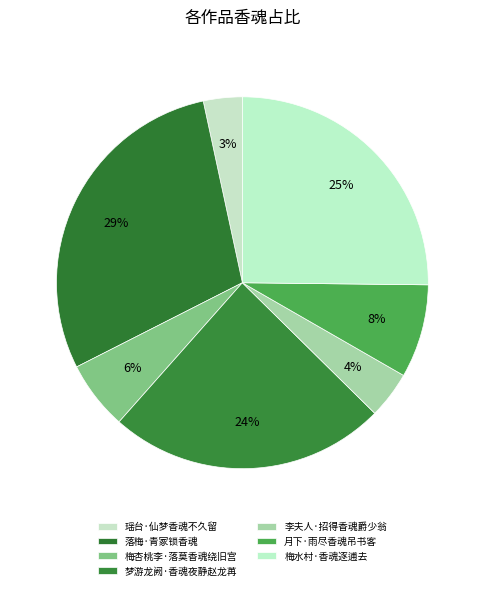

How many slices are in this pie chart?

7